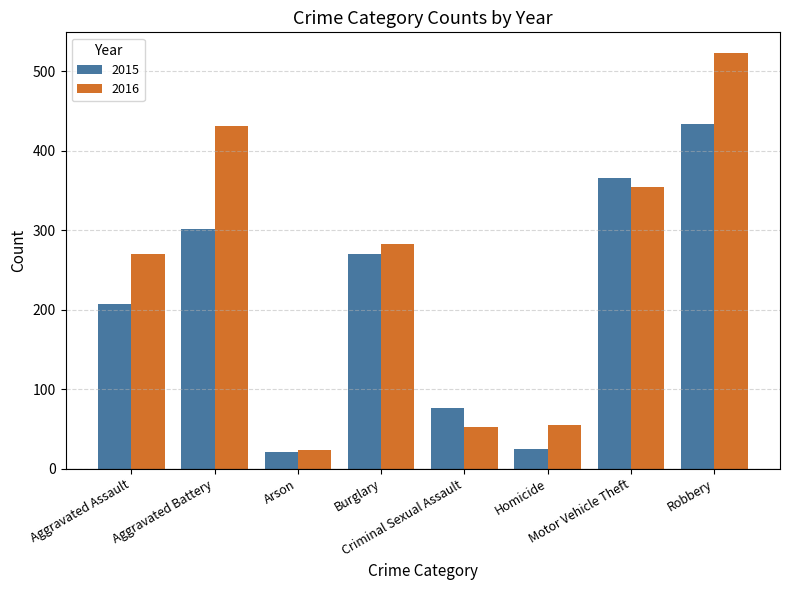

Are the bars horizontal?

No